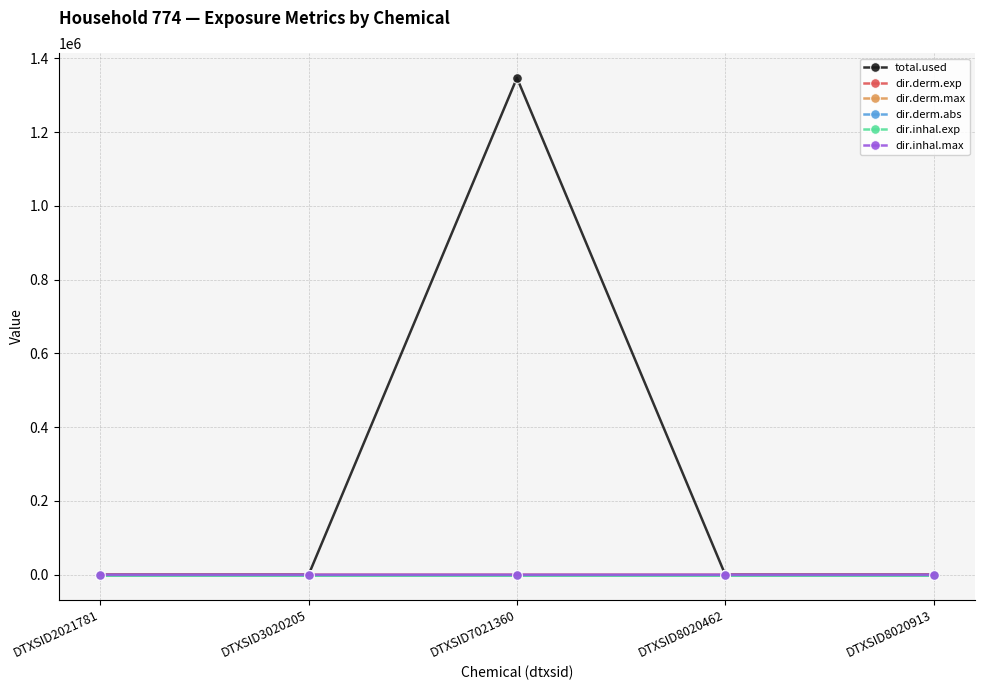

What are all the series names shown in the legend?

total.used, dir.derm.exp, dir.derm.max, dir.derm.abs, dir.inhal.exp, dir.inhal.max